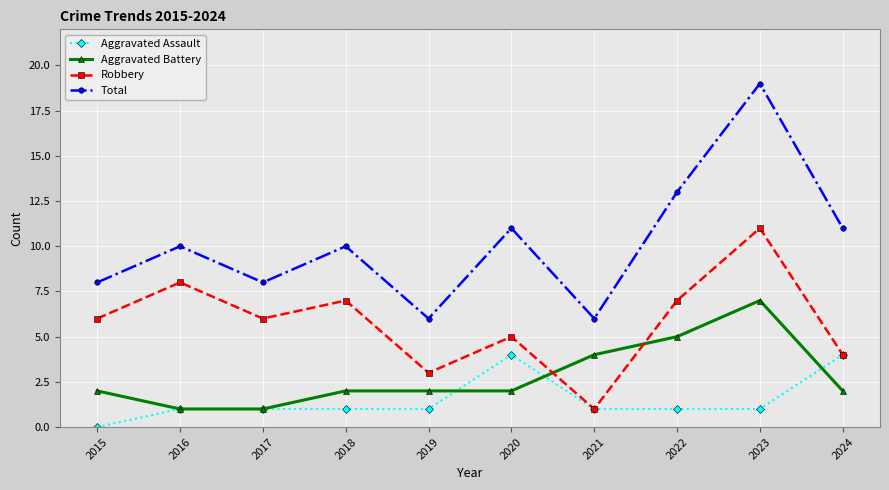

What is the difference between the highest and lowest values at 2020?

9